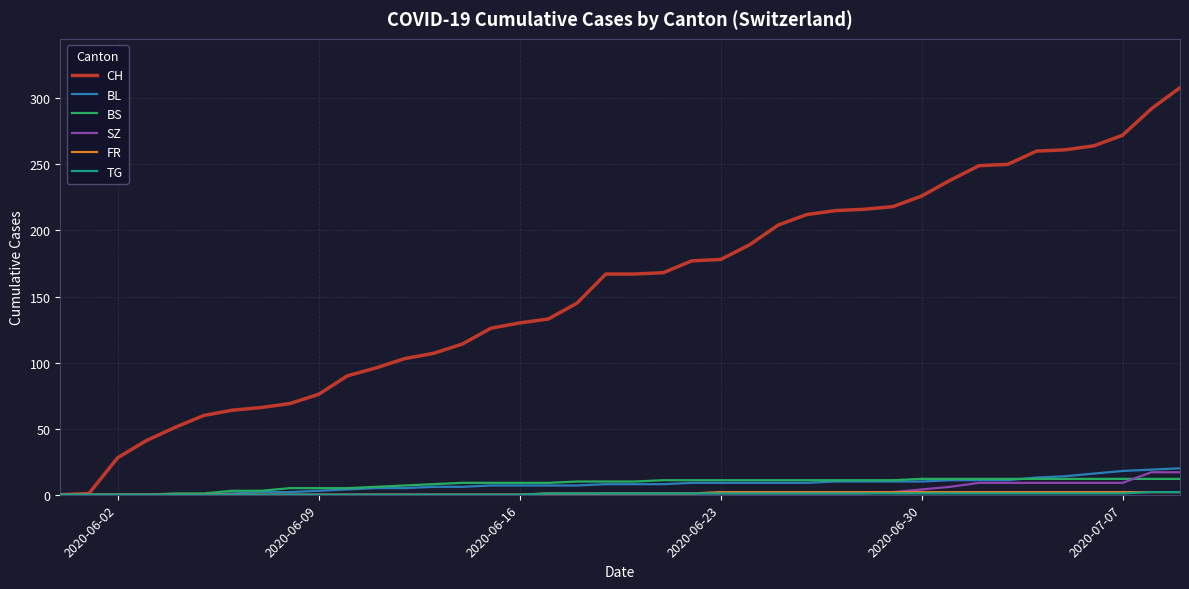

Which series has the widest spread of values?

CH